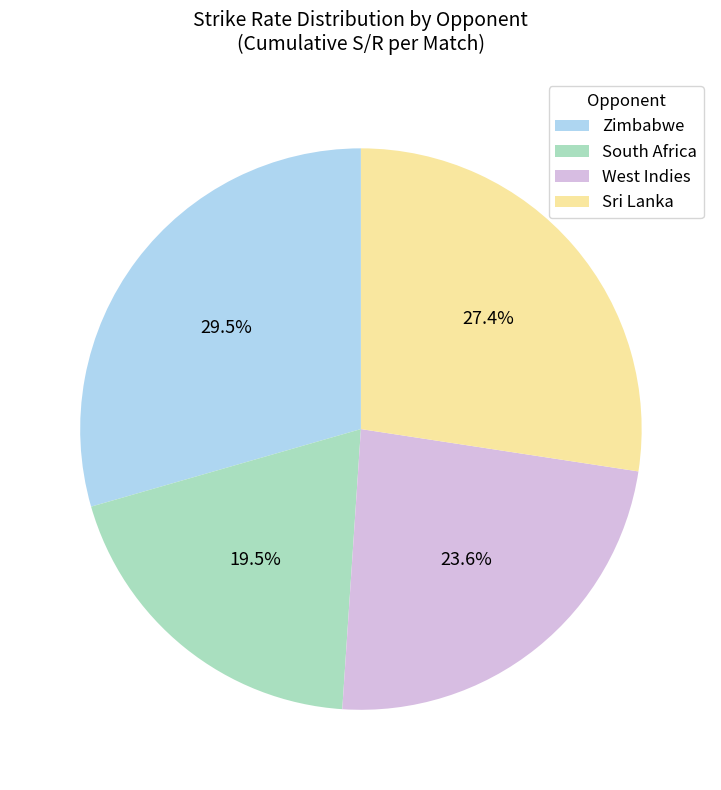

What is the smallest slice in the pie chart?

South Africa